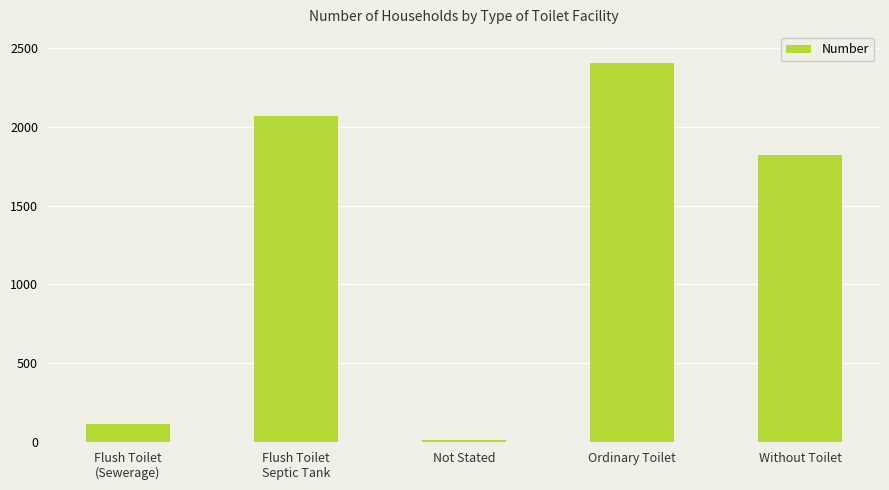

What is the sum of the values at Not Stated and Without Toilet?

1832